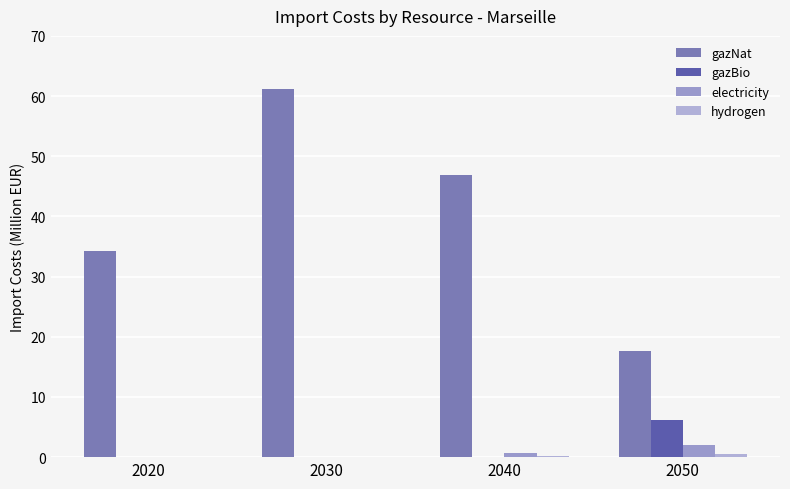

Which series has the largest total across all categories?

gazNat